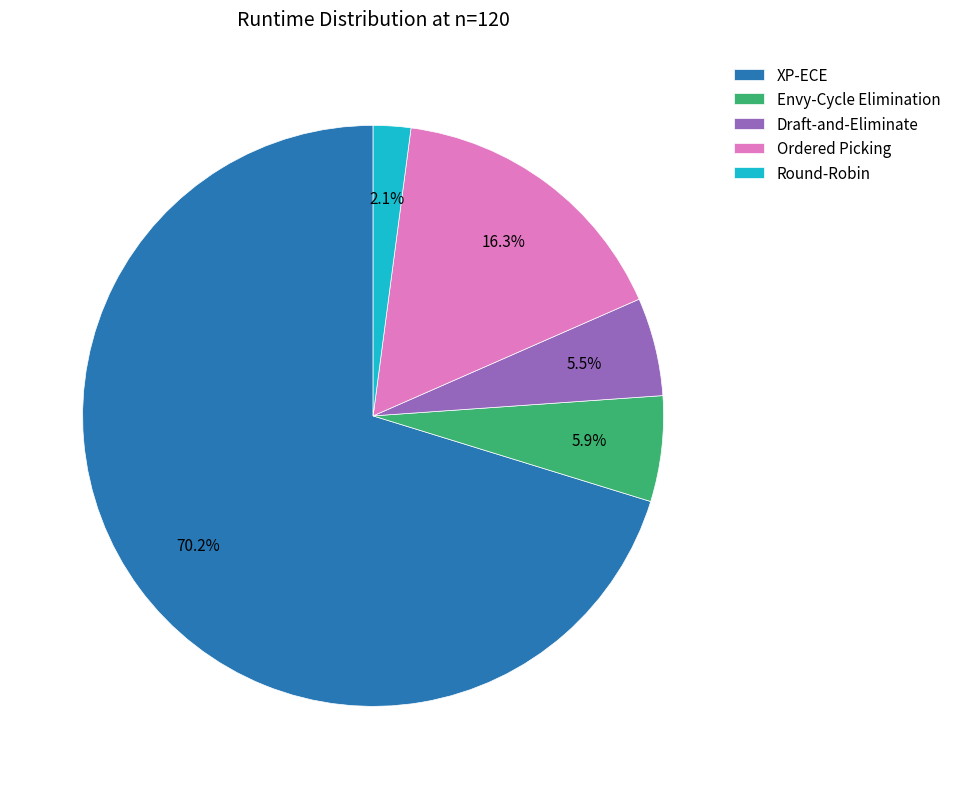

To the nearest percent, what is the difference between the largest and smallest slice percentages?

68%